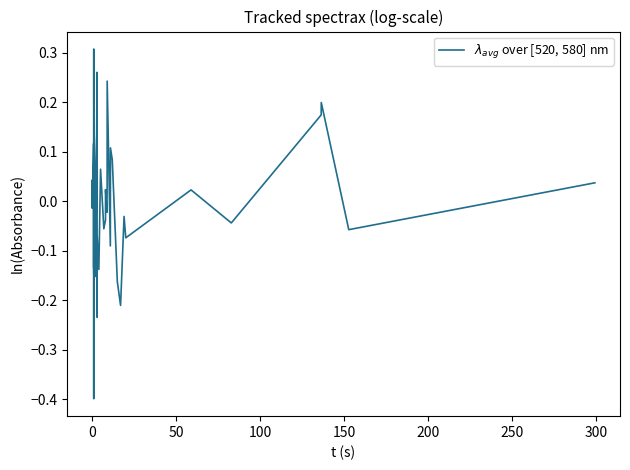

What is the minimum value shown in the chart?

-0.4